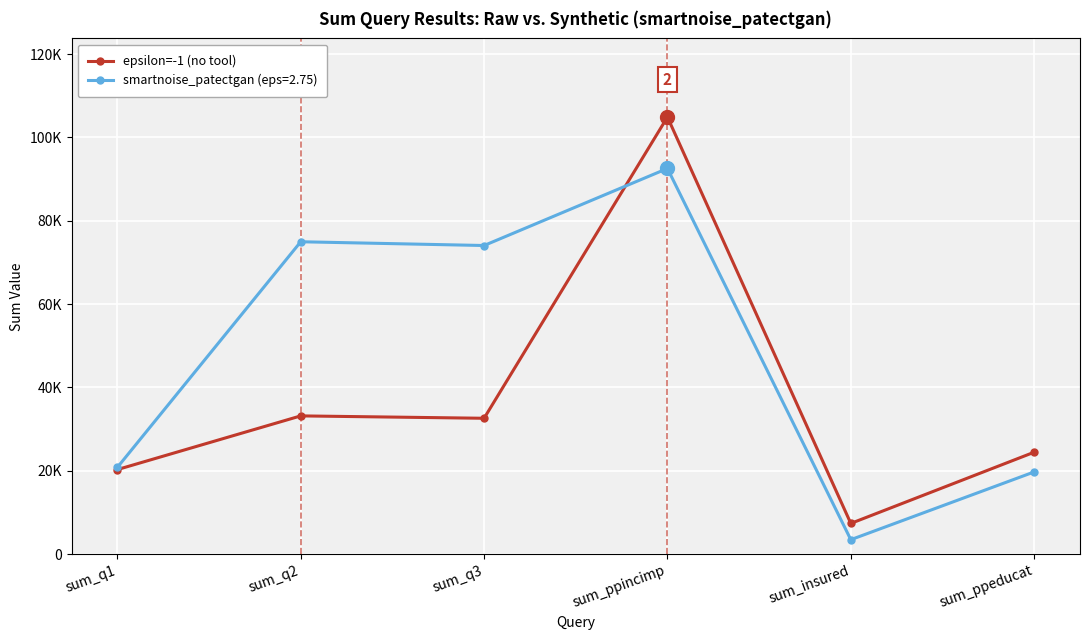

What are all the series names shown in the legend?

epsilon=-1 (no tool), smartnoise_patectgan (eps=2.75)